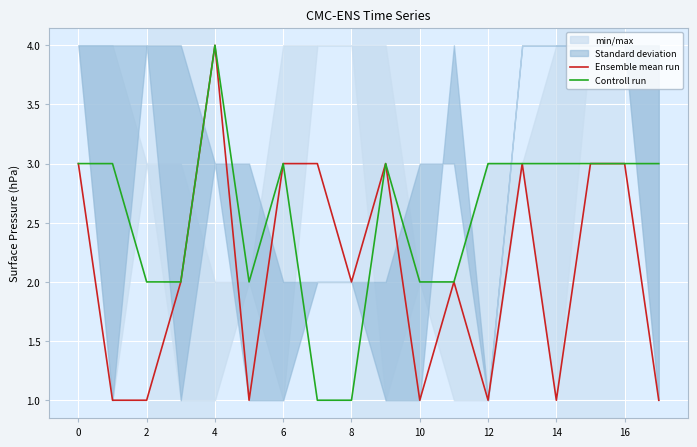

What is the total value across all series at 12?

6